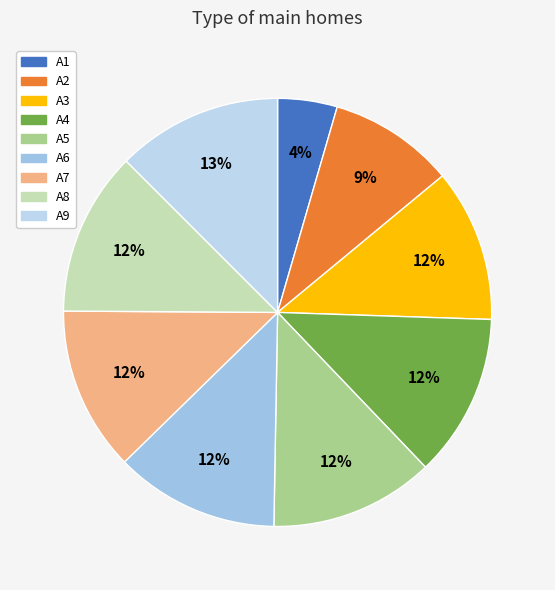

How many slices are in this pie chart?

9